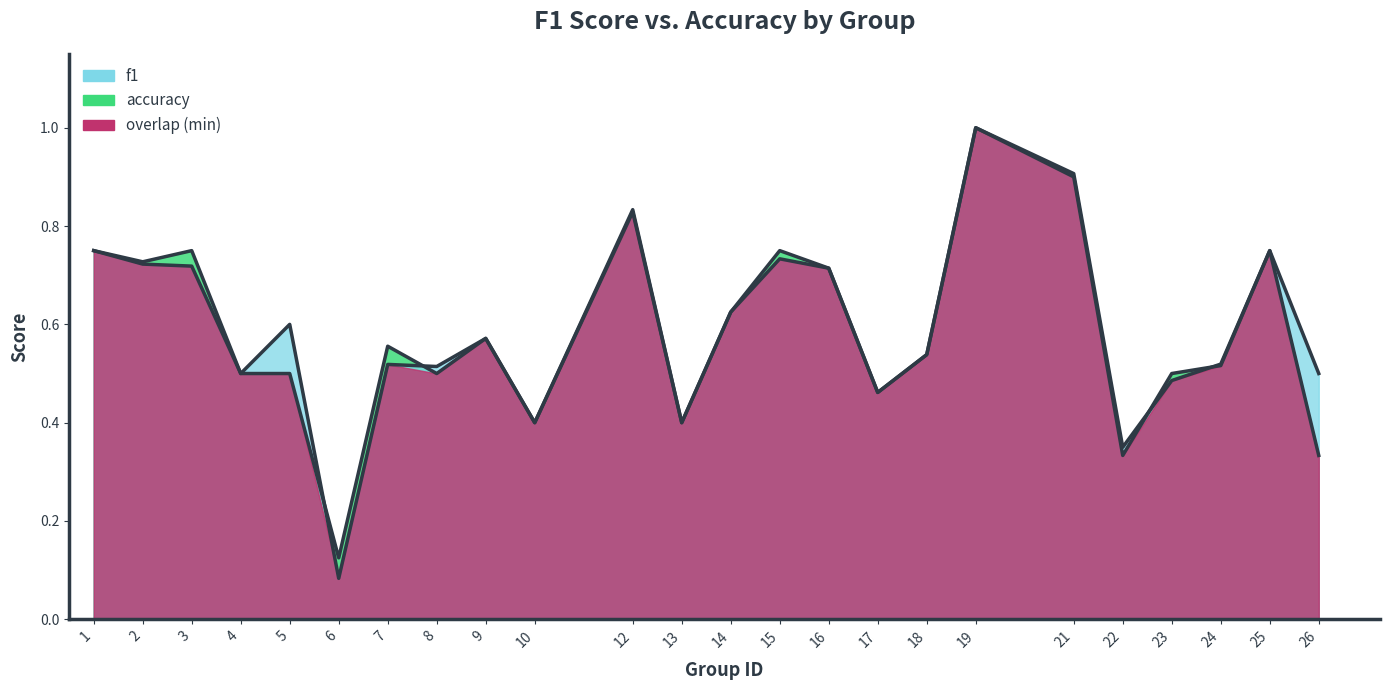

Is the value of f1 at 9 greater than the value of accuracy at 16?

No